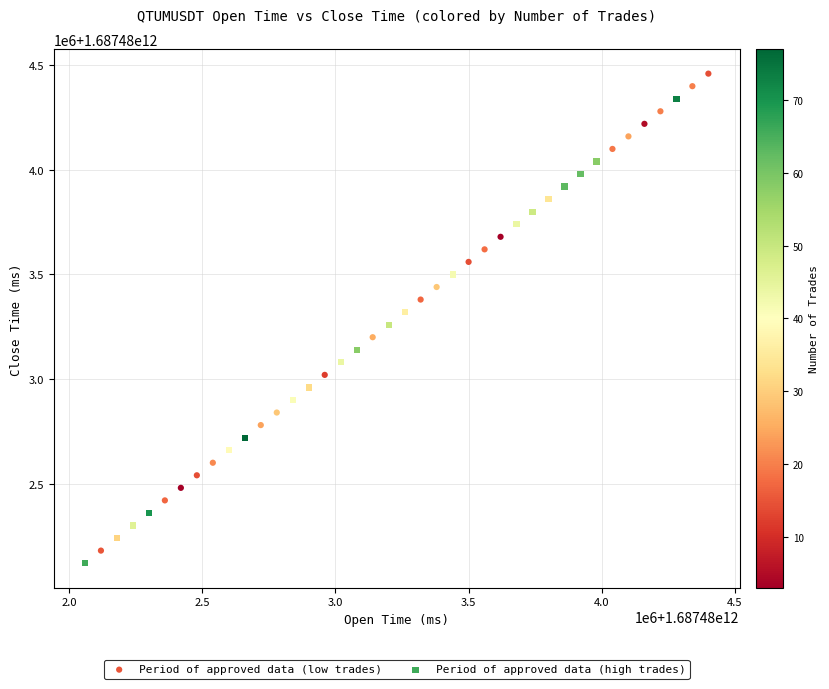

What are all the series names shown in the legend?

Period of approved data (low trades), Period of approved data (high trades)